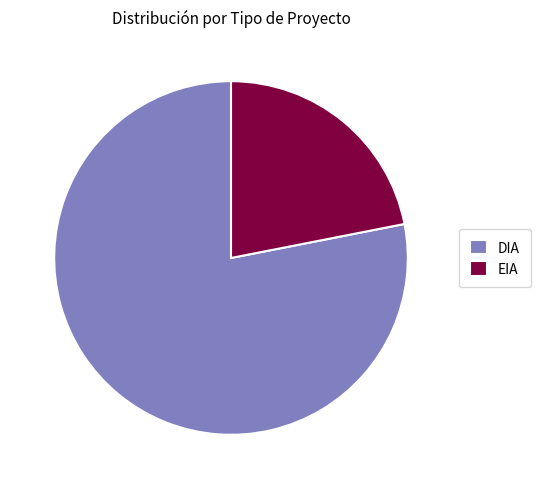

Does EIA represent more than half of the total?

No